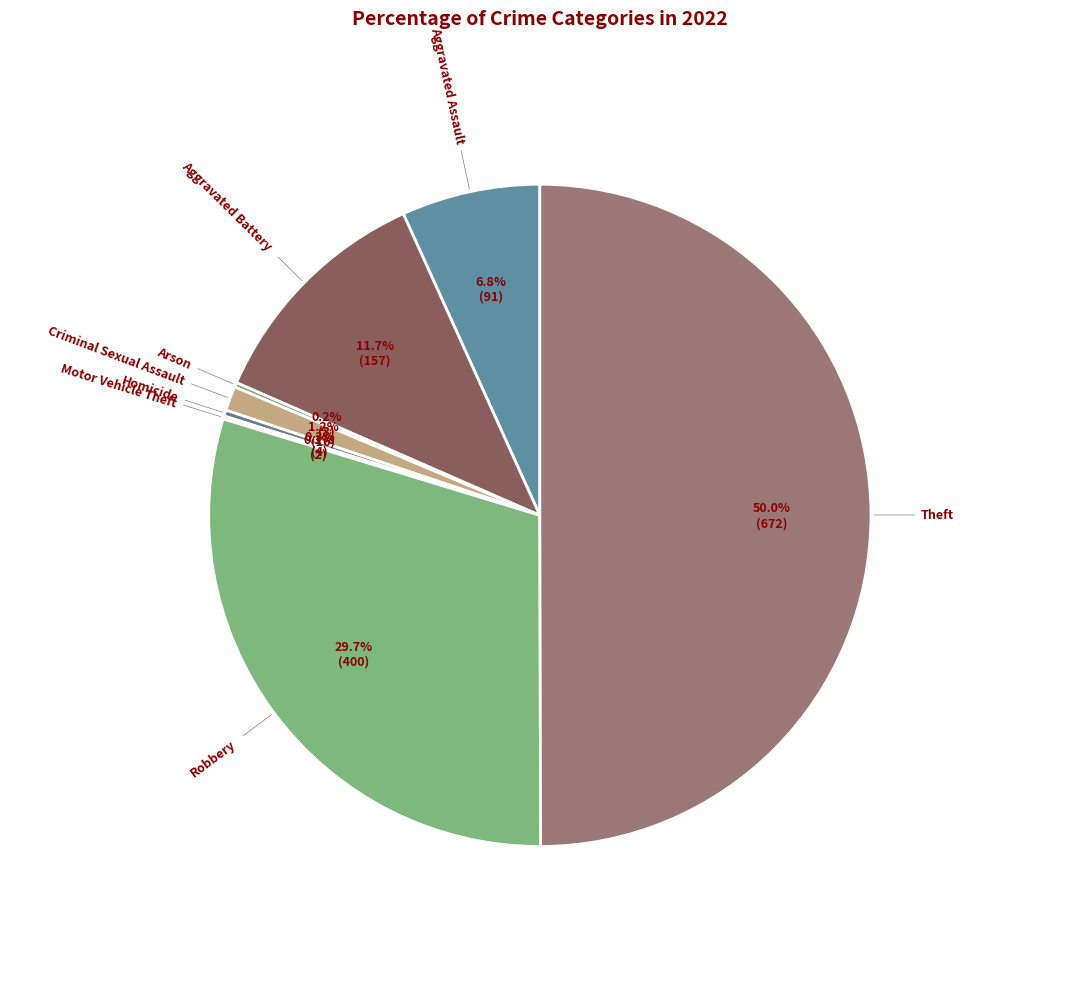

To the nearest percent, what is the average slice percentage?

12%